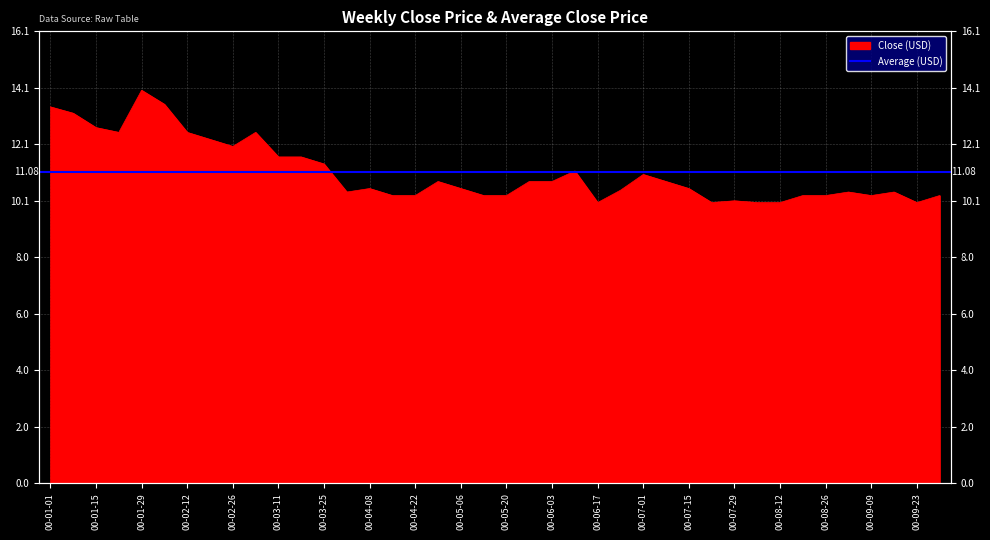

How many lines are shown in the chart?

1